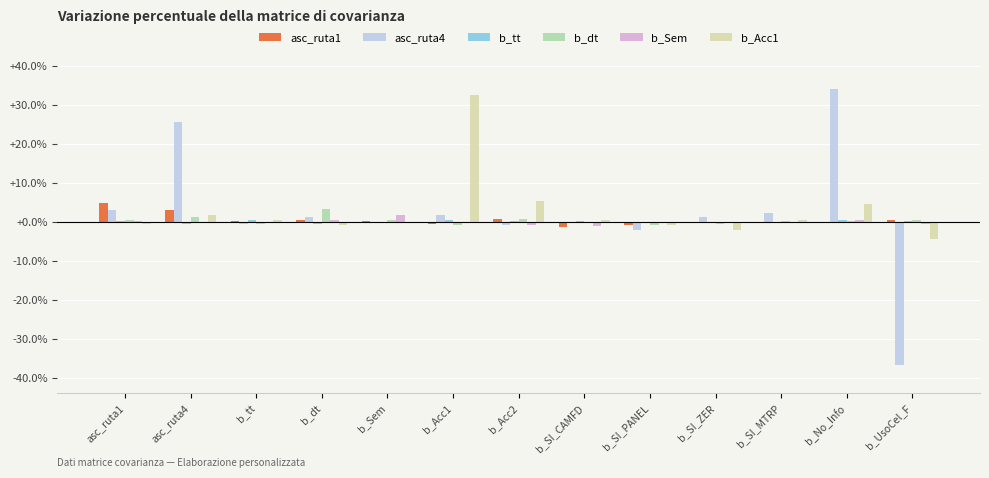

How many bars are there in each group?

6